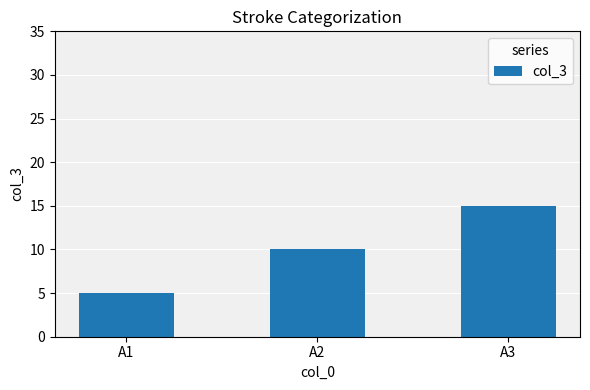

What is the maximum value shown in the chart?

15